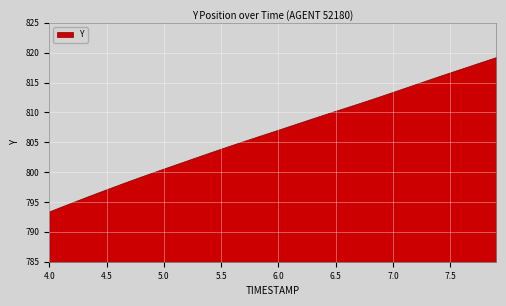

The chart shows a value of 814.8 at 7.2. True or false?

True